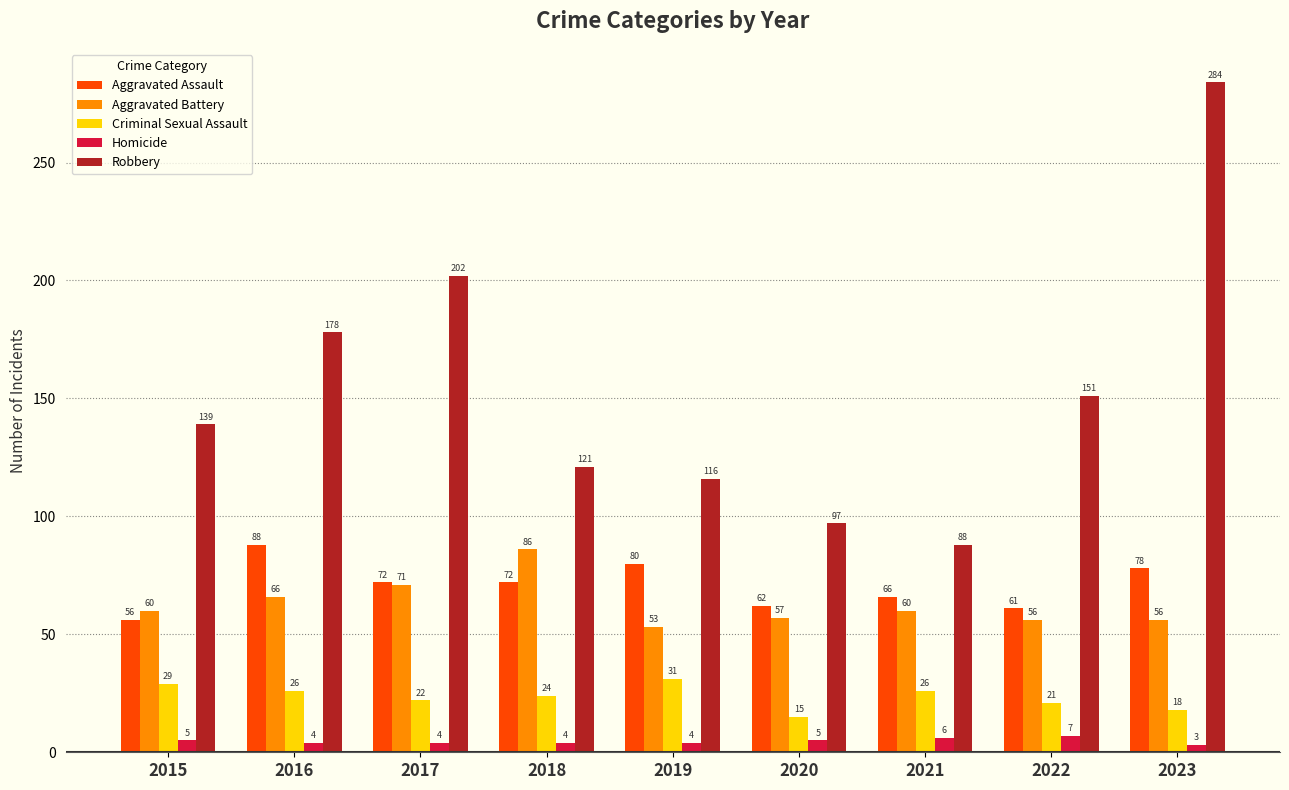

What is the difference between the Homicide values at 2015 and 2021?

1